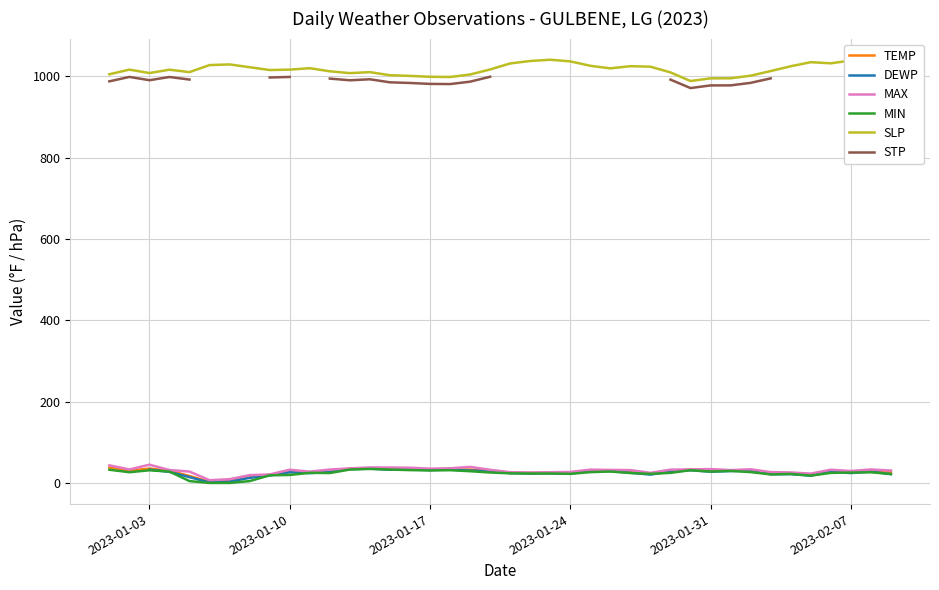

Which series ends up on top after the final intersection of MIN and DEWP?

MIN